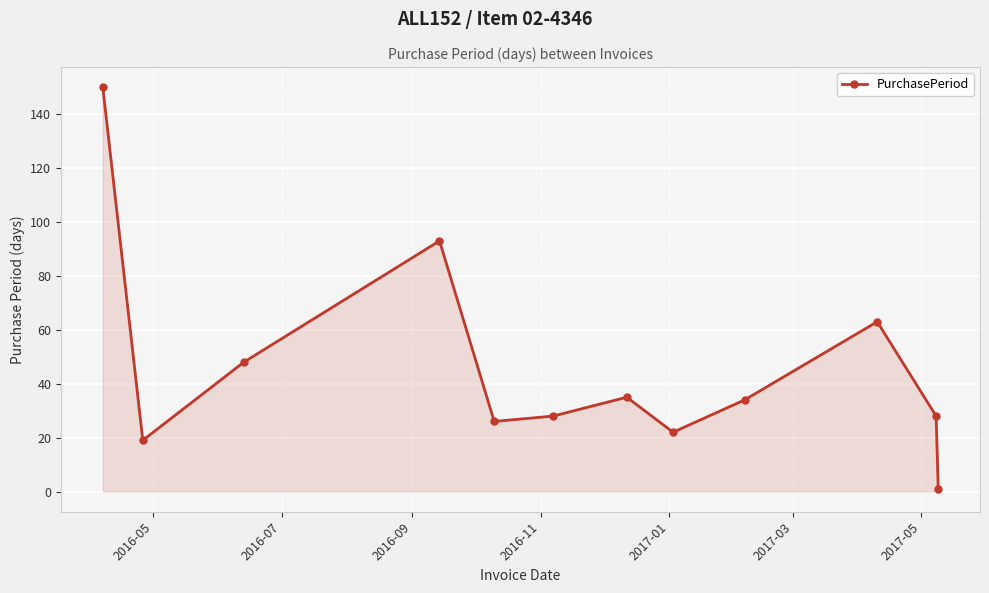

What is the value of the 3rd point from the left?

48